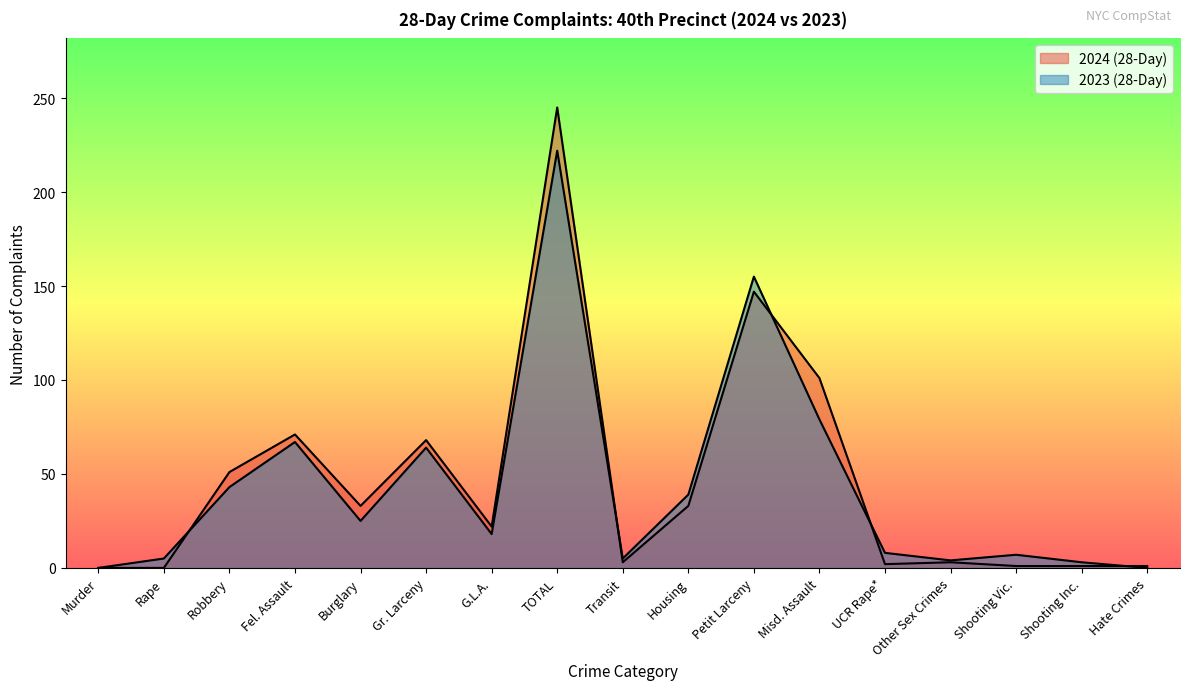

Does the chart display data point markers on the line(s)?

No